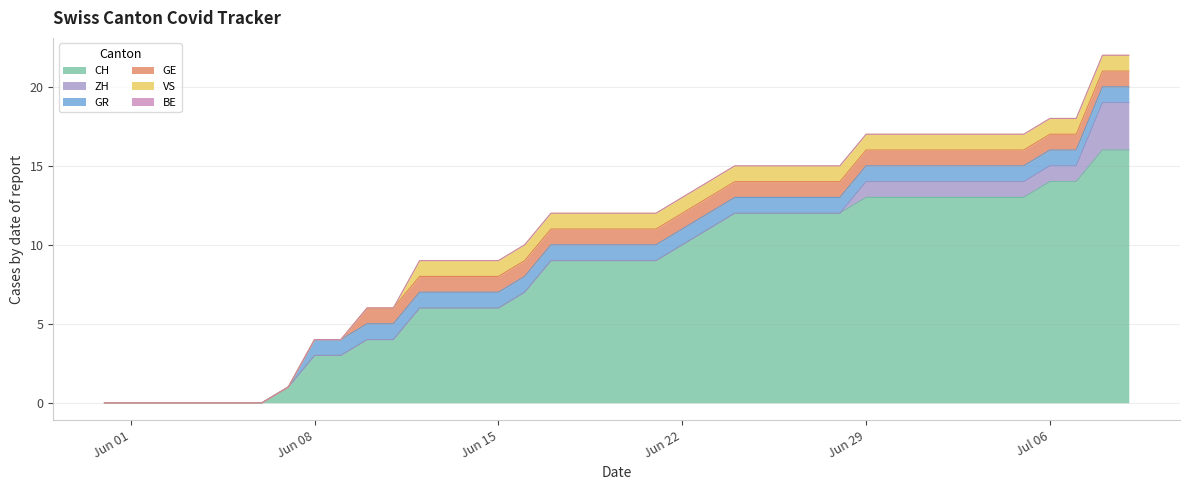

What is the difference between the second highest and minimum values in the CH series?

16